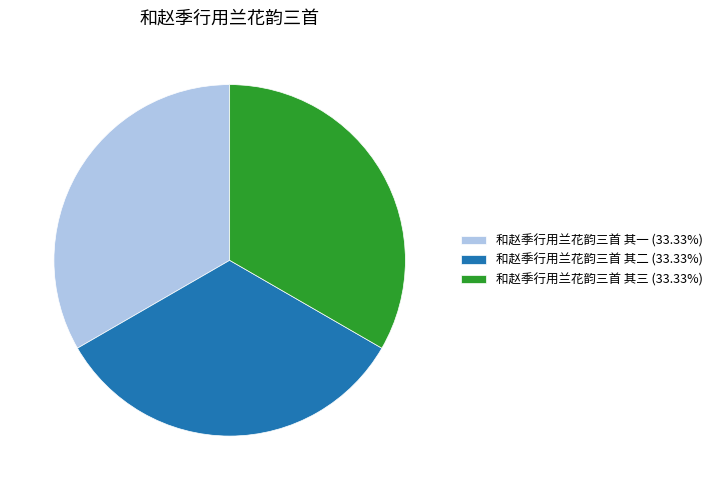

Approximately how many times larger is the value at 和赵季行用兰花韵三首 其一 (33.33%) compared to 和赵季行用兰花韵三首 其二 (33.33%)?

1.0